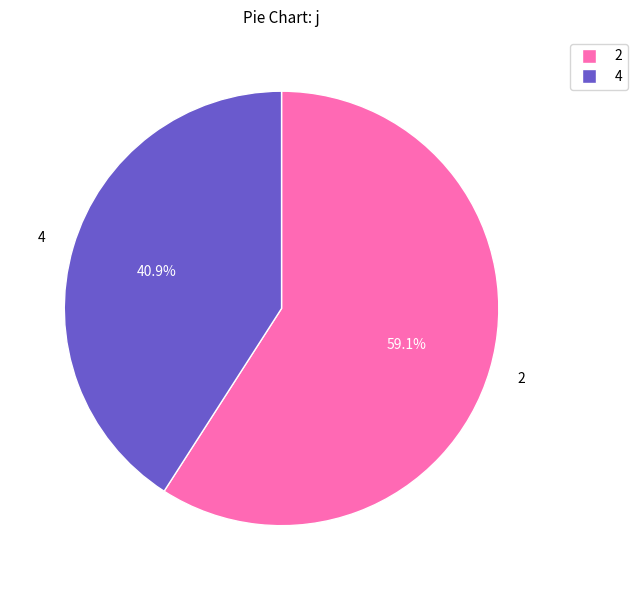

Is there any slice that represents more than half of the pie?

Yes